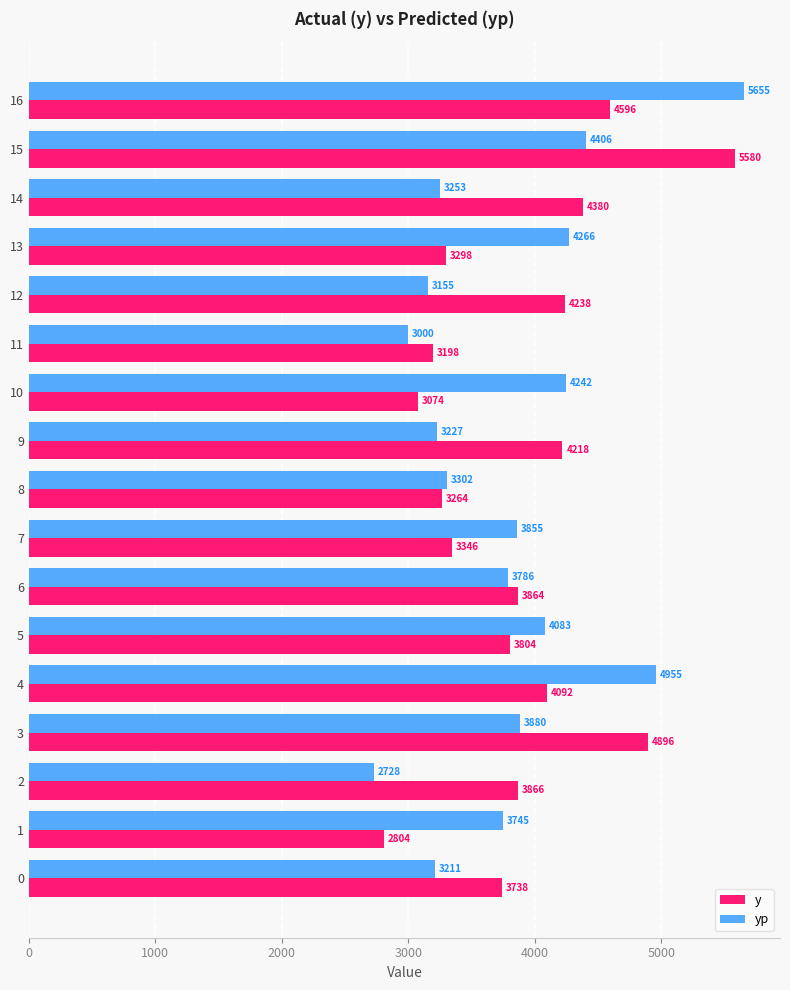

Rank the series by their average value, from lowest to highest.

yp, y